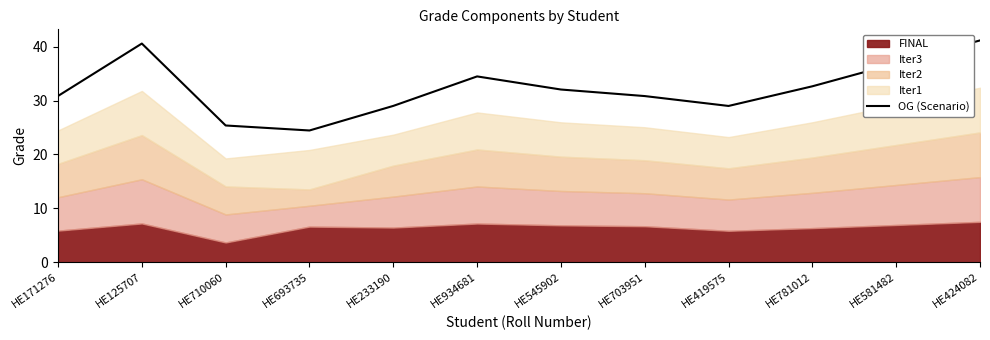

Which category has the lowest value in the OG (Scenario) series?

HE693735